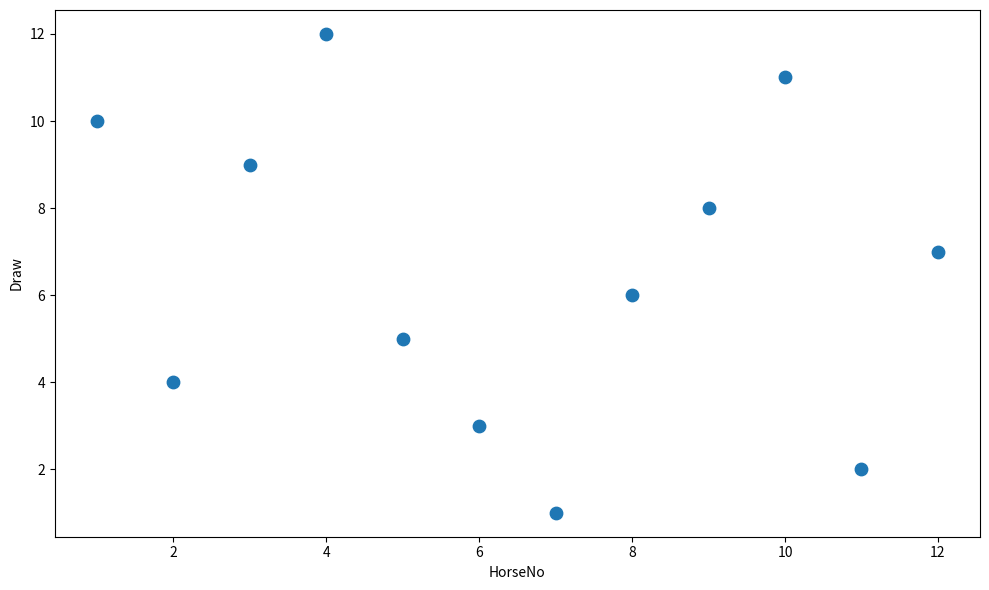

What is the range of Y values (max minus min)?

11